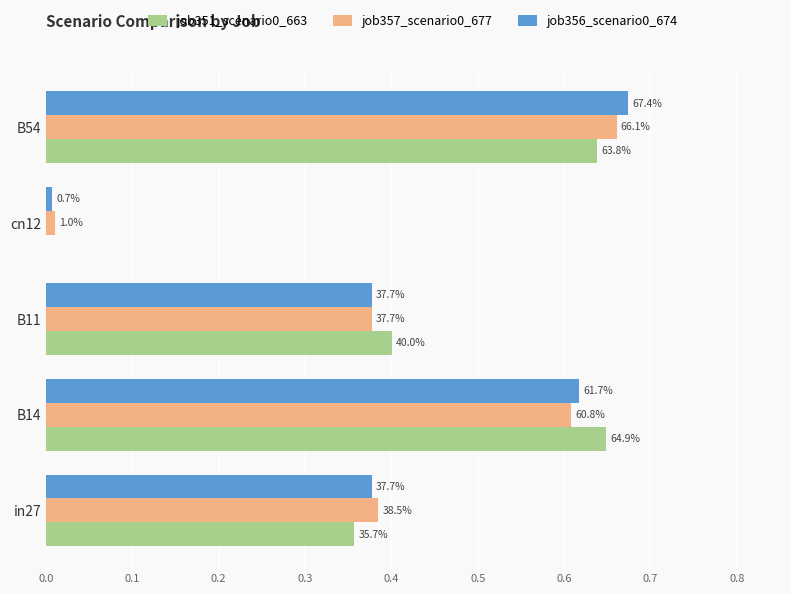

How many bars are there in total?

15